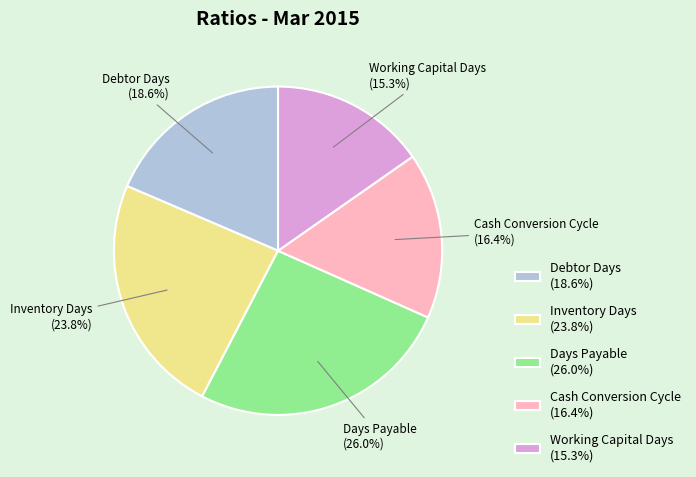

Does any single category account for the majority?

No